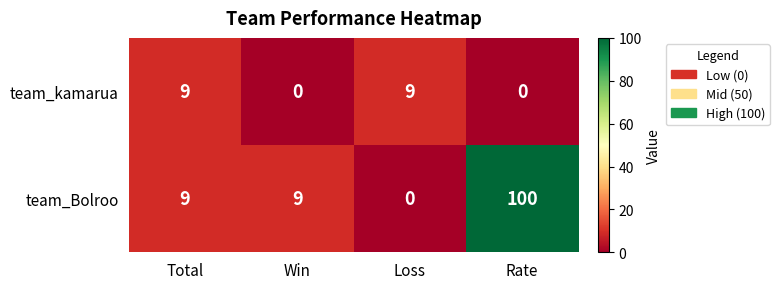

What is the sum of the team_kamarua values at Loss and Win?

9